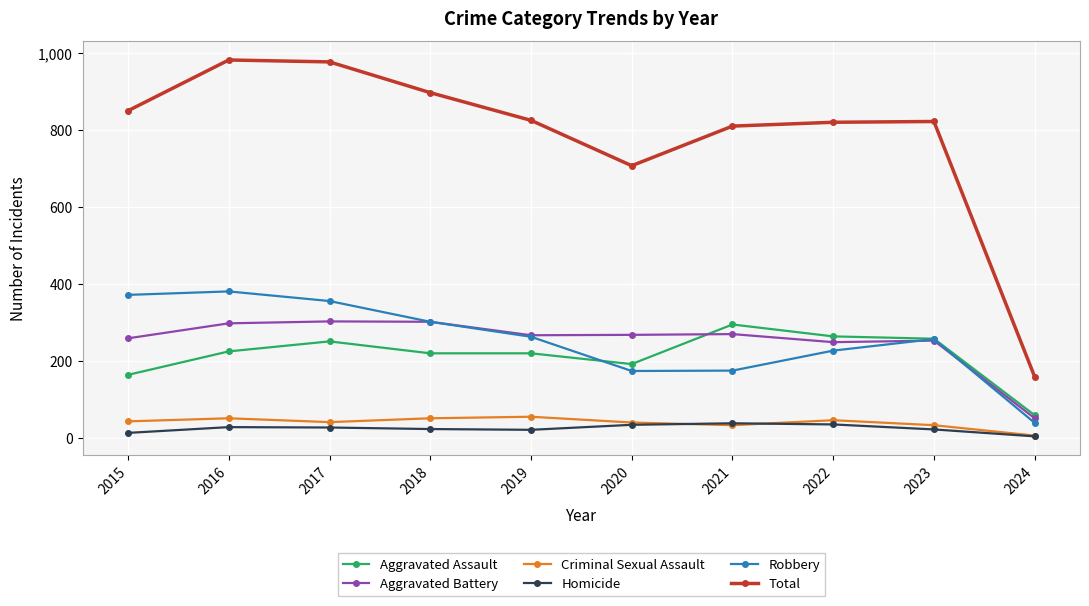

Between 2015 and 2020, which series saw the biggest shift?

Robbery